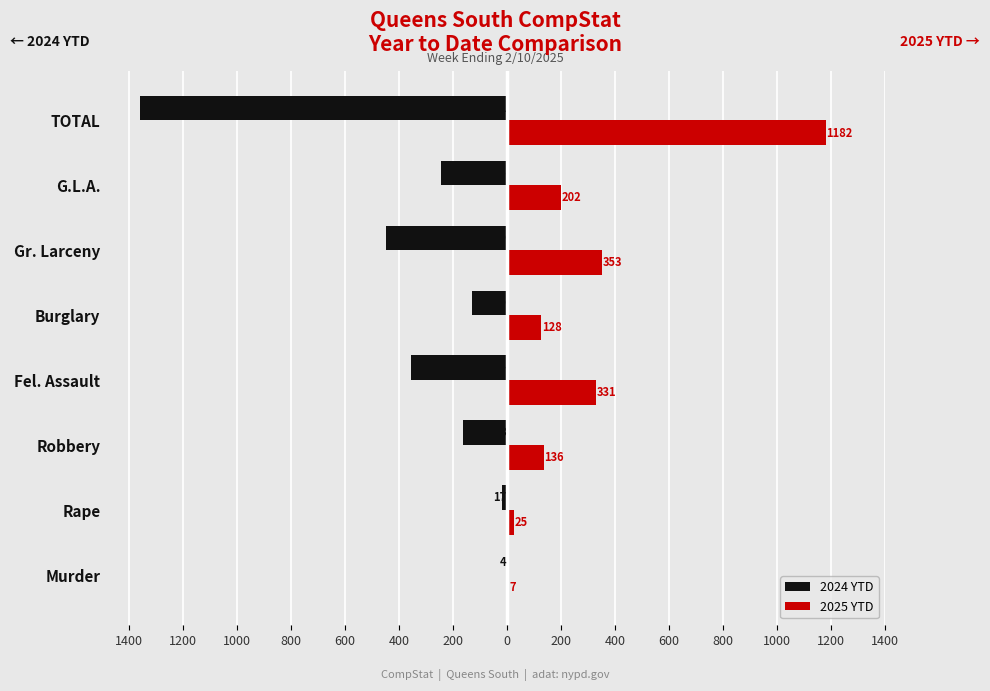

What are all the series names shown in the legend?

2024 YTD, 2025 YTD